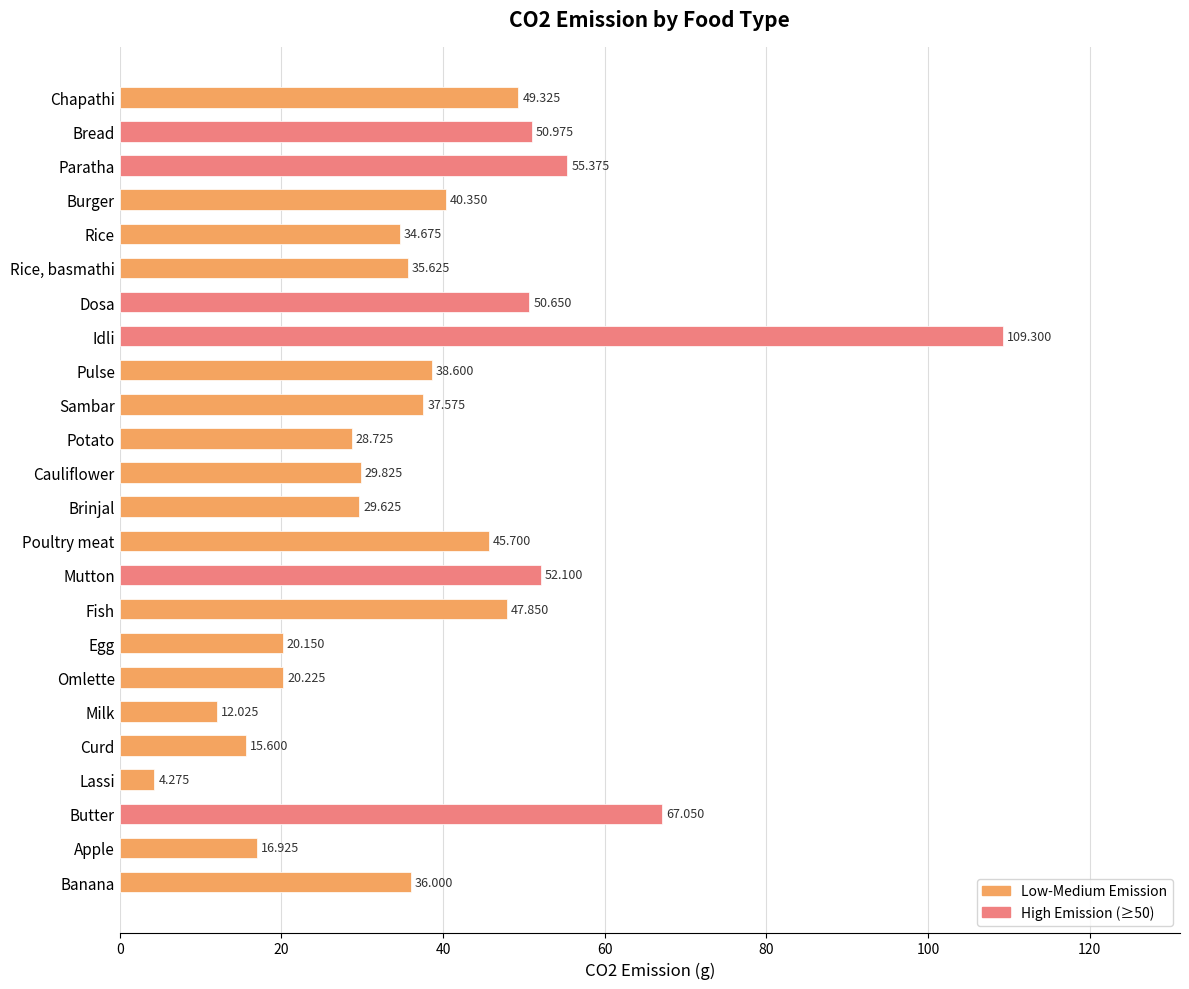

What is the maximum value shown in the chart?

109.3